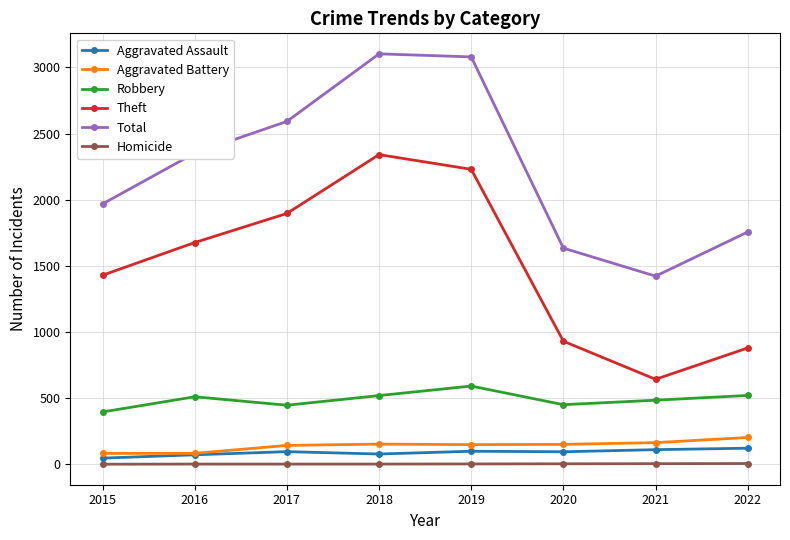

What is the difference between the second highest and minimum values in the Homicide series?

4